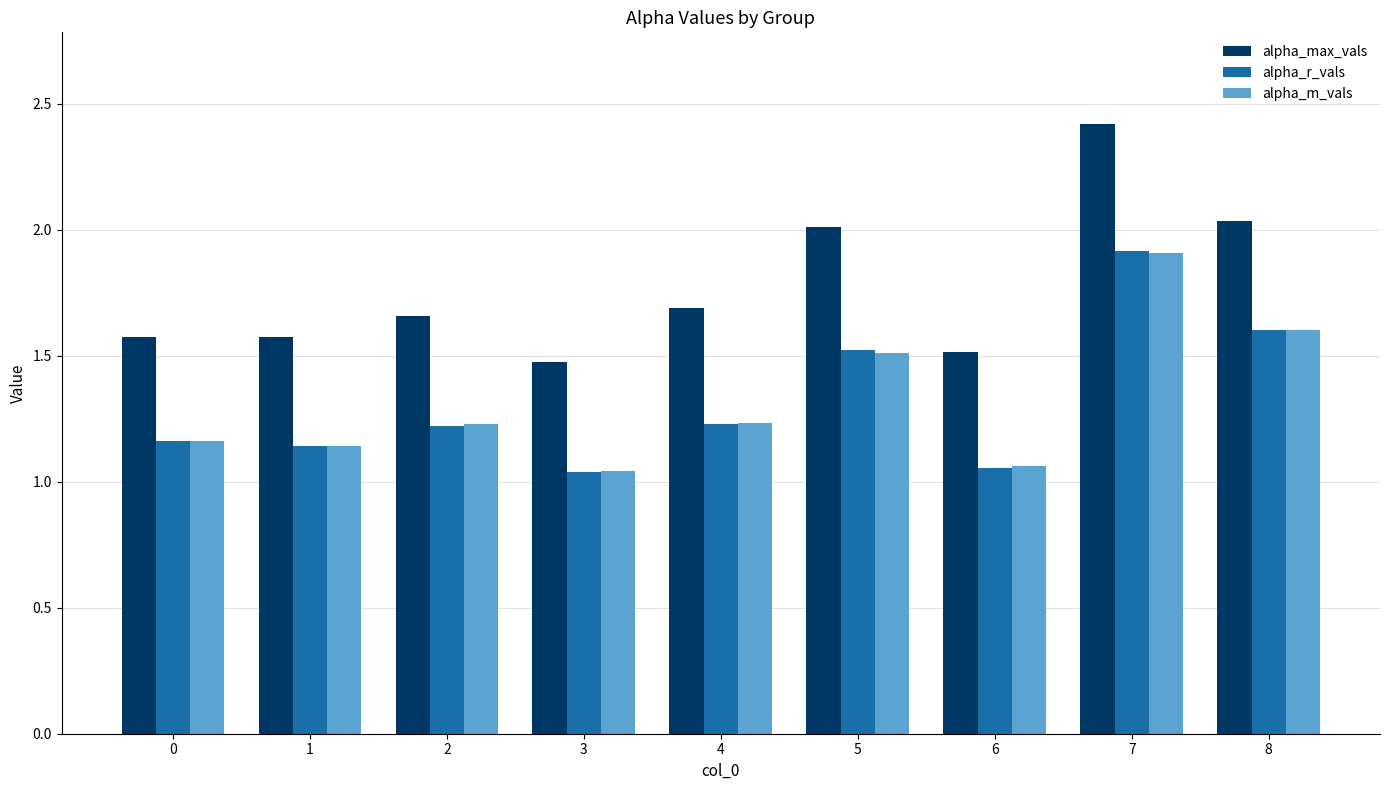

What is the value of the alpha_max_vals bar at the 1st from the left?

1.6